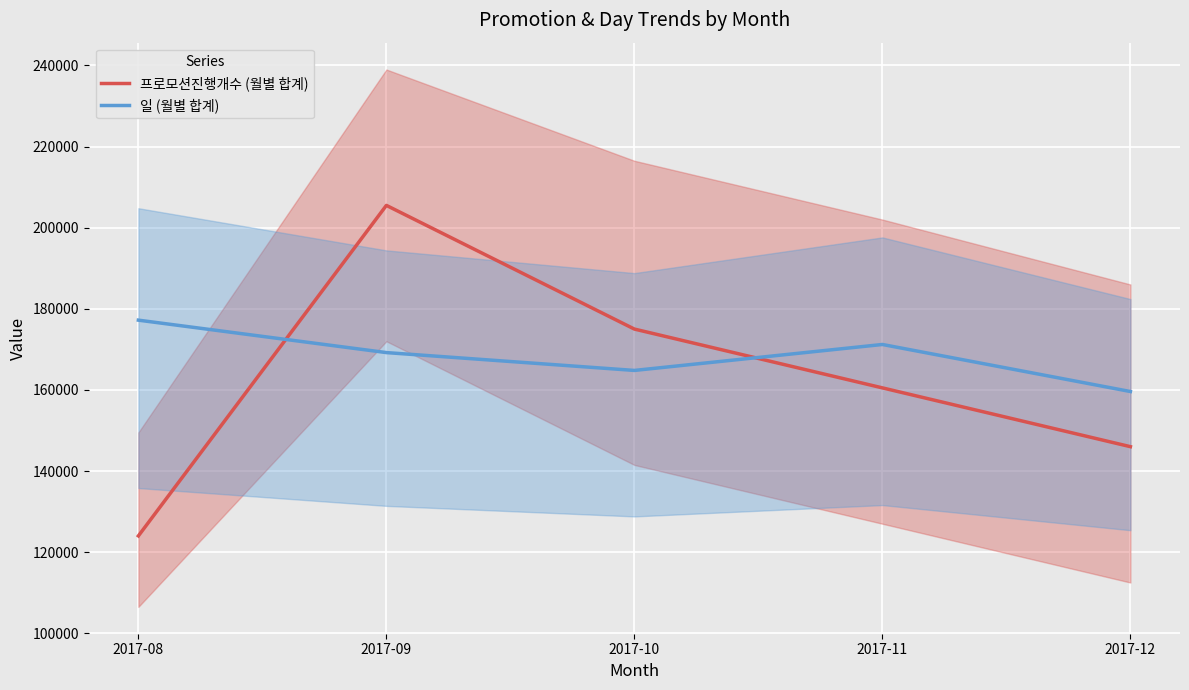

Which series ends up on top after the final intersection of 프로모션진행개수 (월별 합계) and 일 (월별 합계)?

일 (월별 합계)